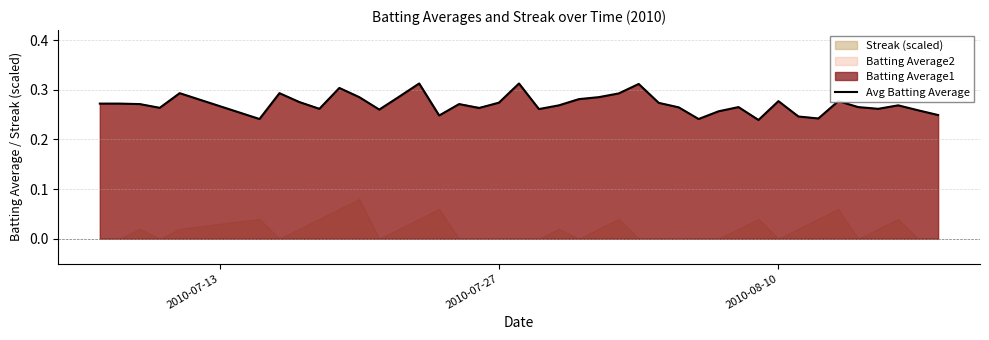

How many interior local peaks (higher than both neighbors) does the data have?

11